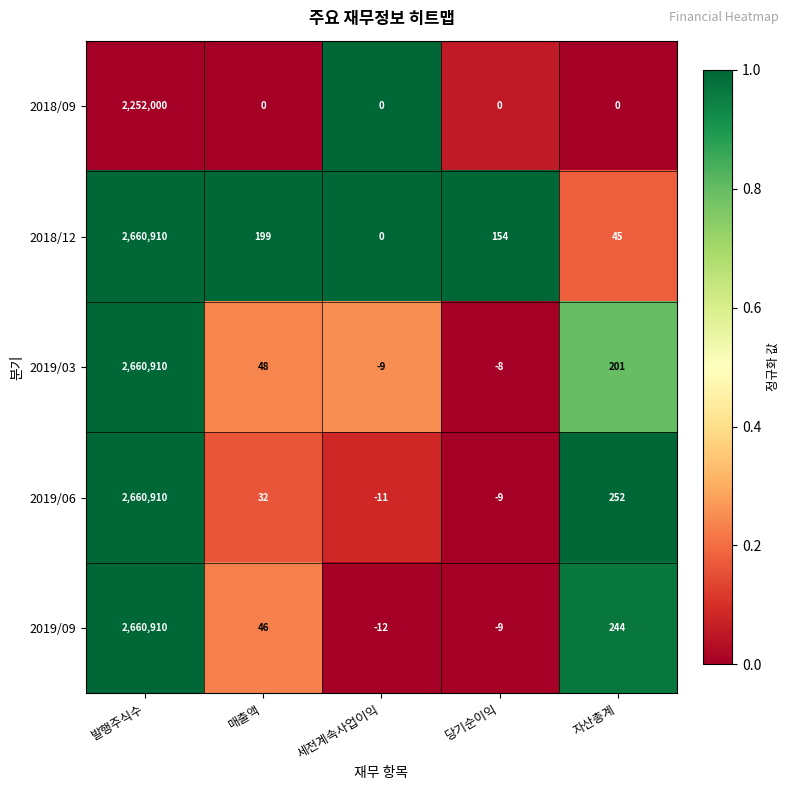

Which series has the largest total across all categories?

2018/12